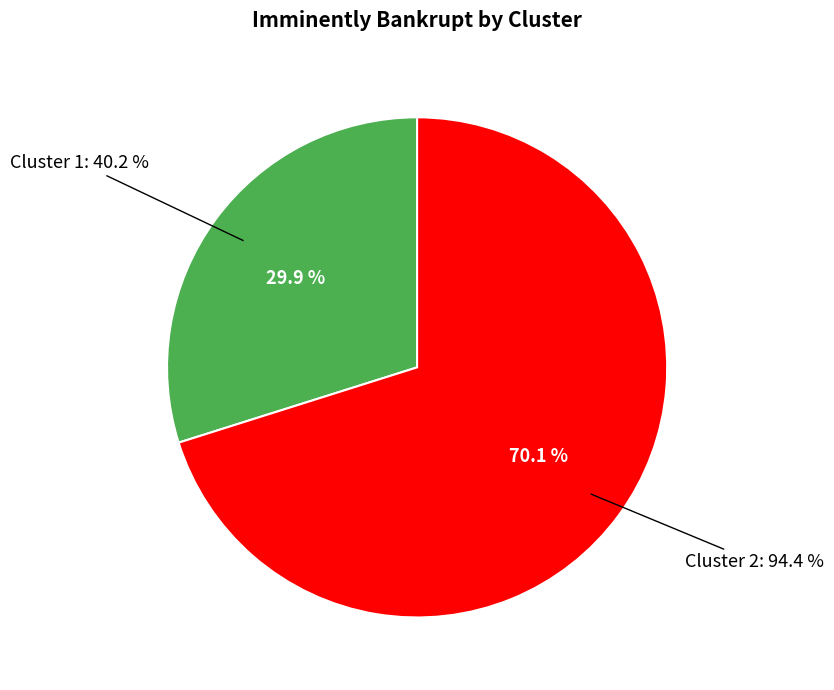

To the nearest percent, what is the combined percentage of Cluster 1 and Cluster 2?

100%